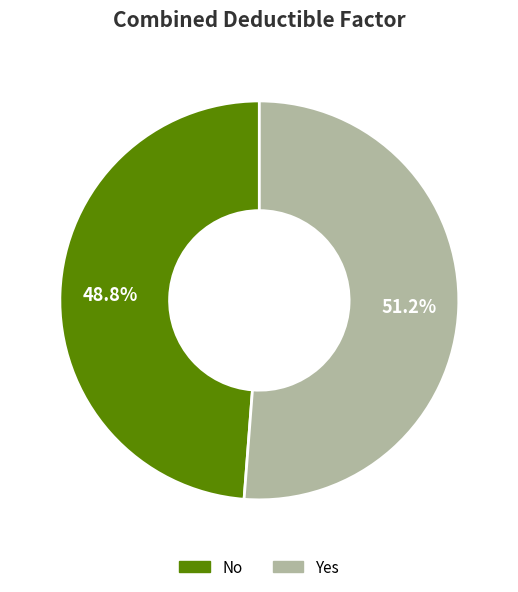

Does No account for over 50% of the chart?

No